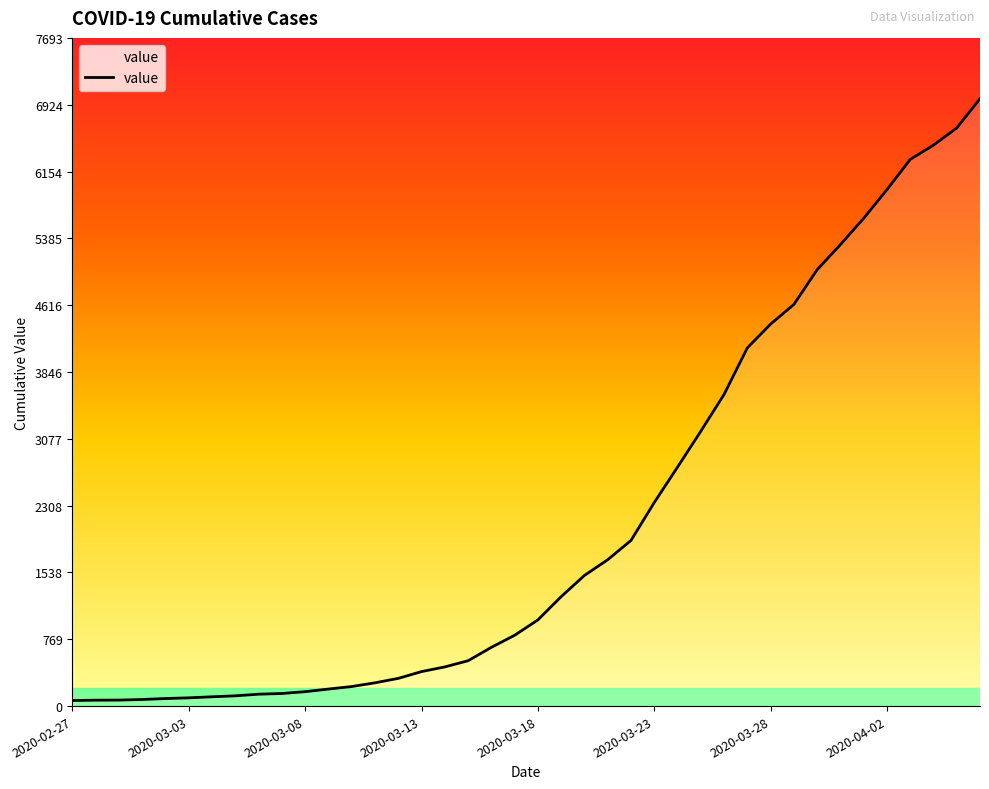

What is the greatest value displayed?

6994